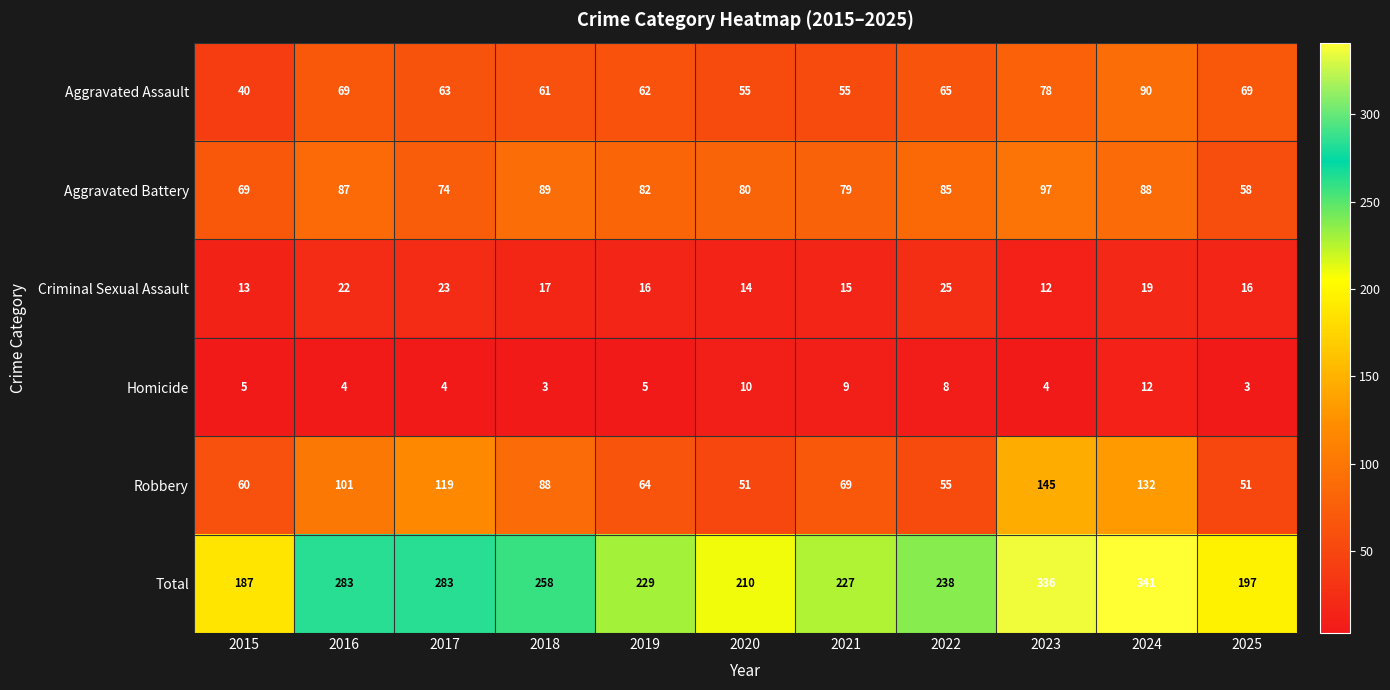

The value of Homicide at 2018 is 1. True or false?

False